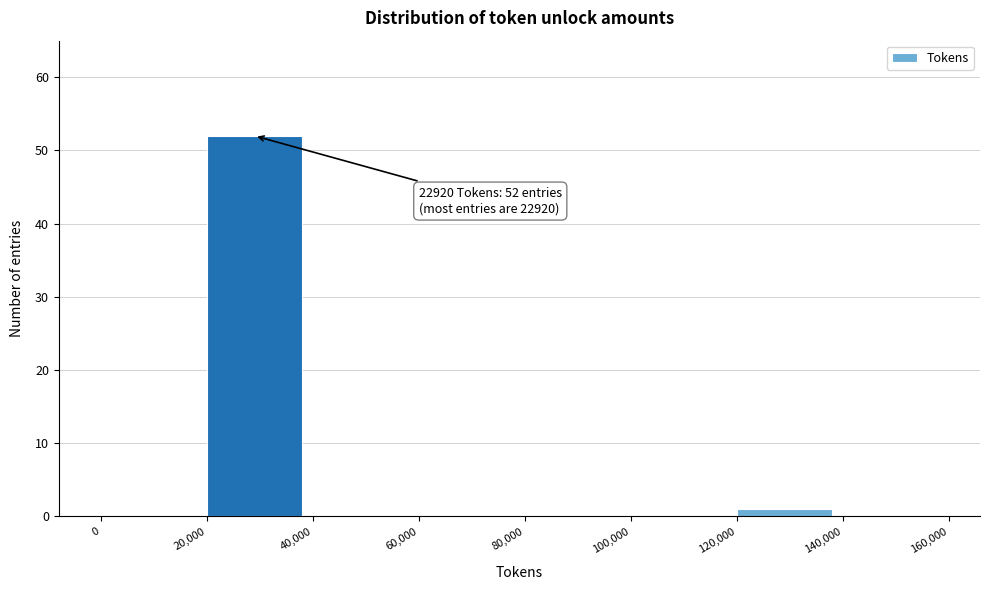

Over which range of the x-axis is the bar tallest?

20,000 to 40,000